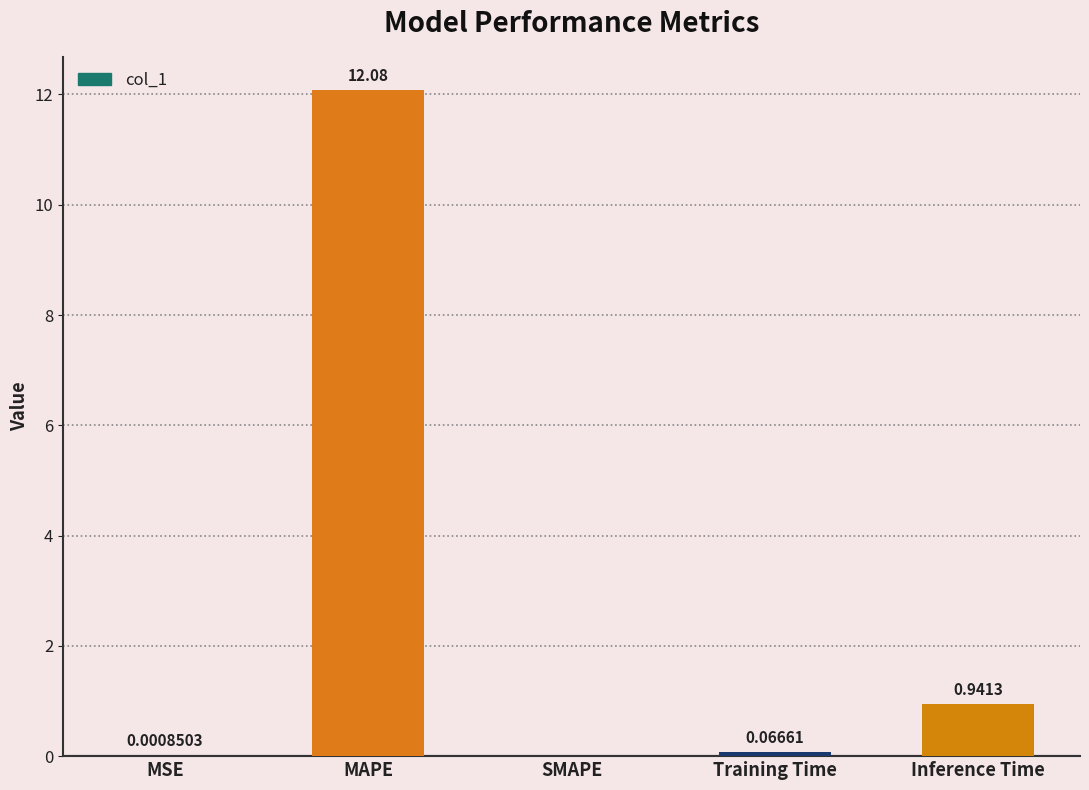

What is the sum of all values?

13.1